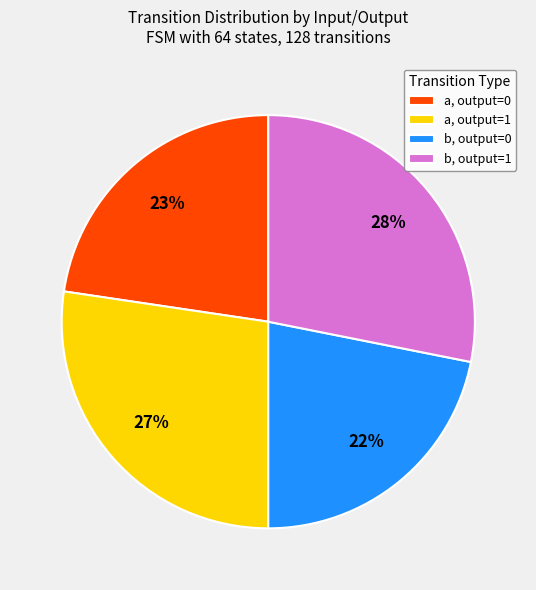

Is the sum of b, output=1 and a, output=1 greater than half?

Yes